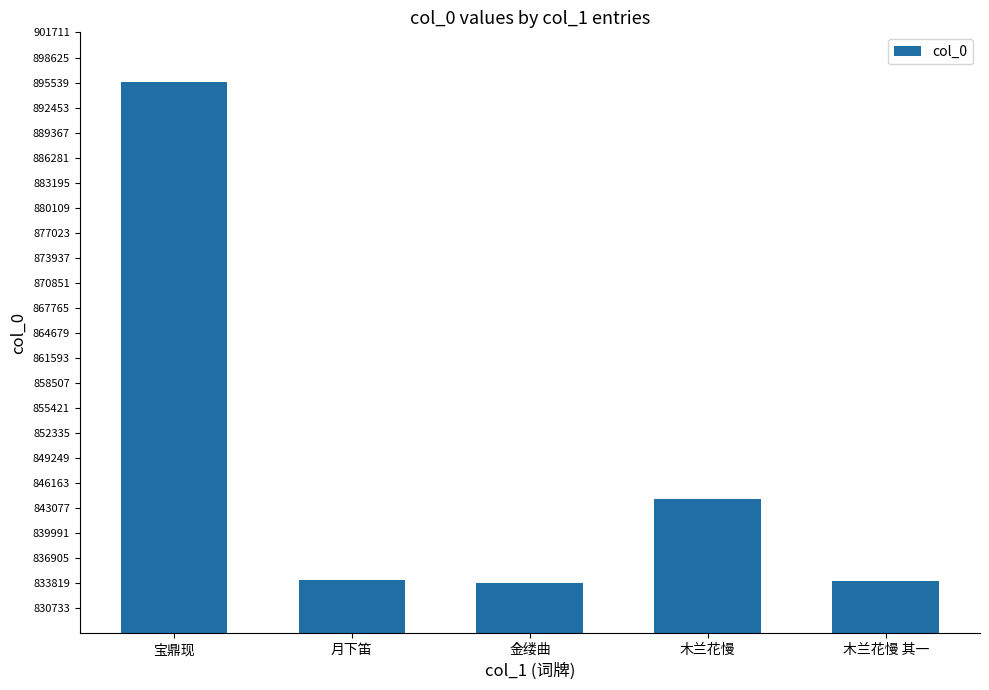

Where is the data nearest to the value 864687?

木兰花慢